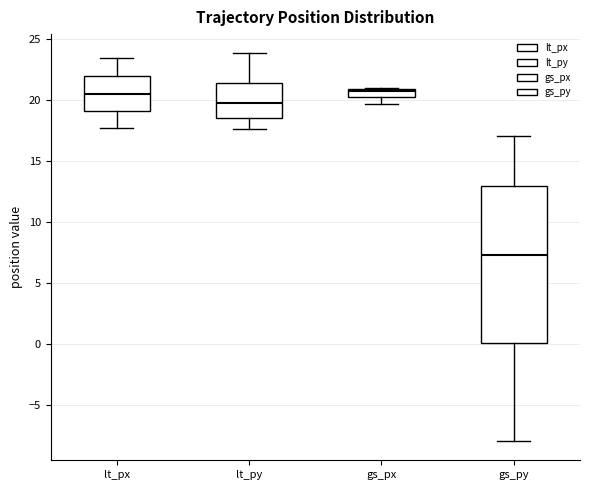

Comparing the boxes themselves (not the whiskers), which one is the tallest?

gs_py